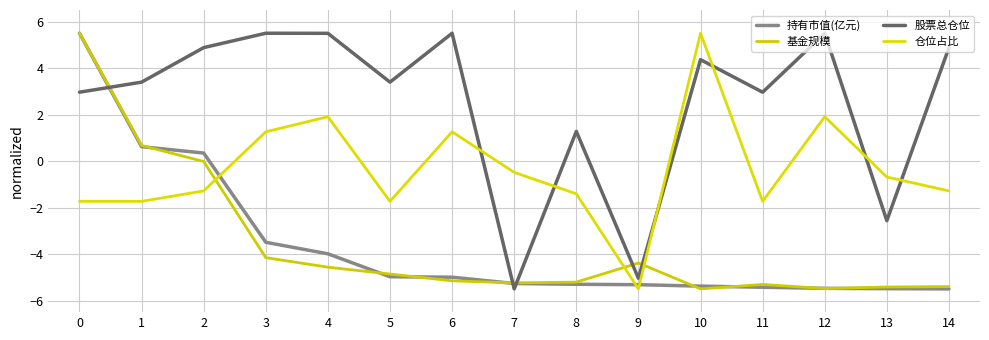

Reading left to right, transcribe all the data shown in this chart.

持有市值(亿元): 5.5	0.6	0.3	-3.5	-4.0	-5.0	-5.0	-5.3	-5.3	-5.3	-5.4	-5.4	-5.5	-5.5	-5.5
基金规模: 5.5	0.7	-0.0	-4.2	-4.6	-4.9	-5.2	-5.2	-5.2	-4.4	-5.5	-5.3	-5.5	-5.4	-5.4
股票总仓位: 3.0	3.4	4.9	5.5	5.5	3.4	5.5	-5.5	1.3	-5.0	4.4	3.0	5.5	-2.6	4.9
仓位占比: -1.7	-1.7	-1.3	1.3	1.9	-1.7	1.3	-0.5	-1.4	-5.5	5.5	-1.7	1.9	-0.7	-1.3